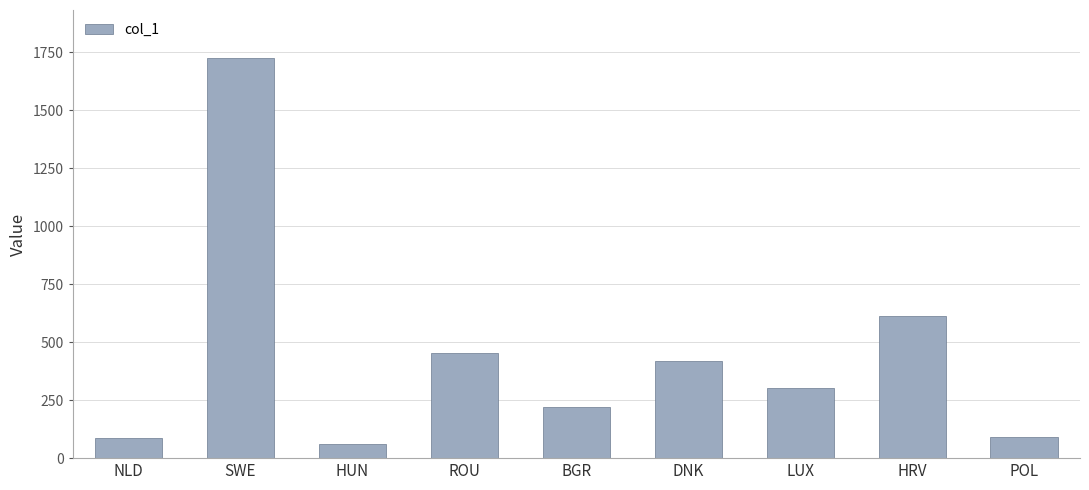

What is the approximate value at POL?

90.6